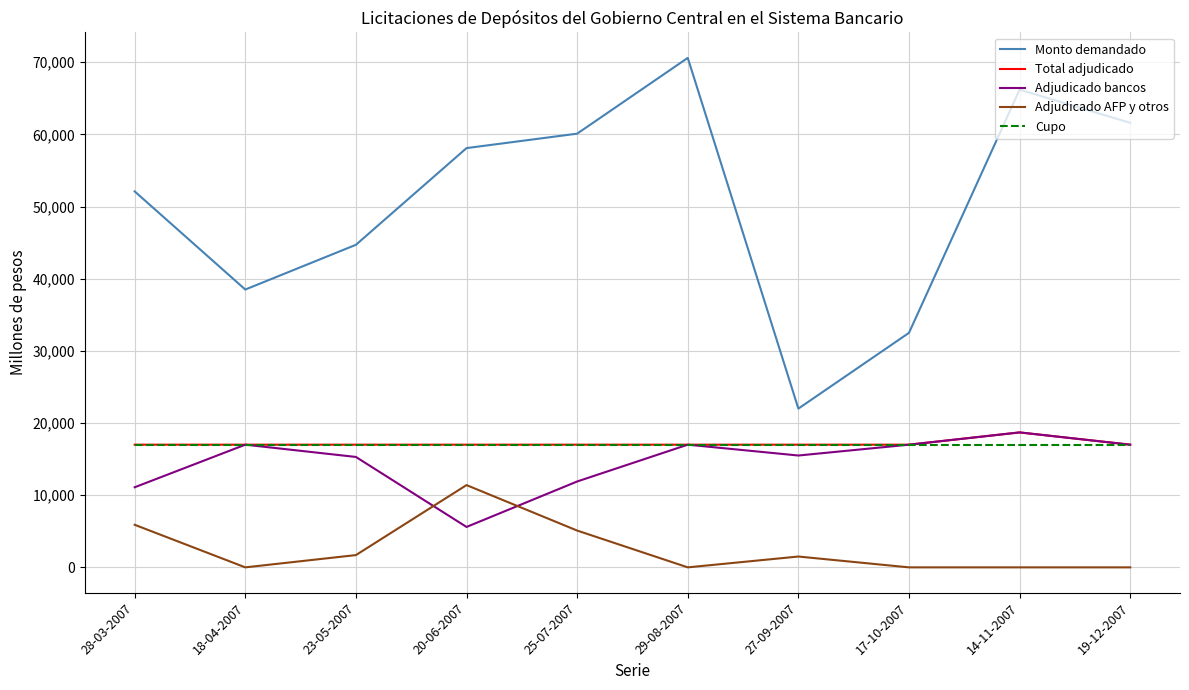

What position from the right is 28-03-2007?

10